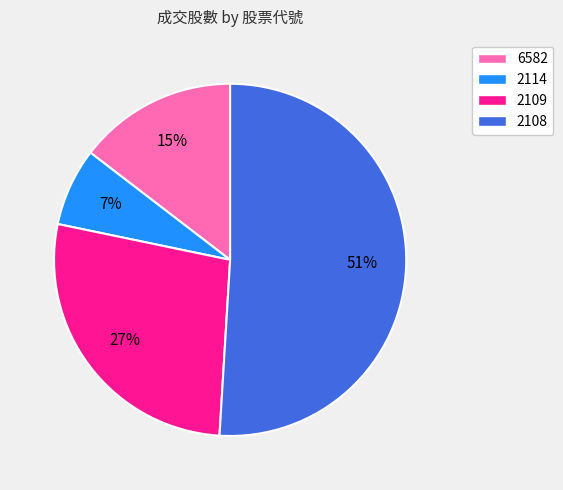

To the nearest percent, what portion does 2114 represent?

7%